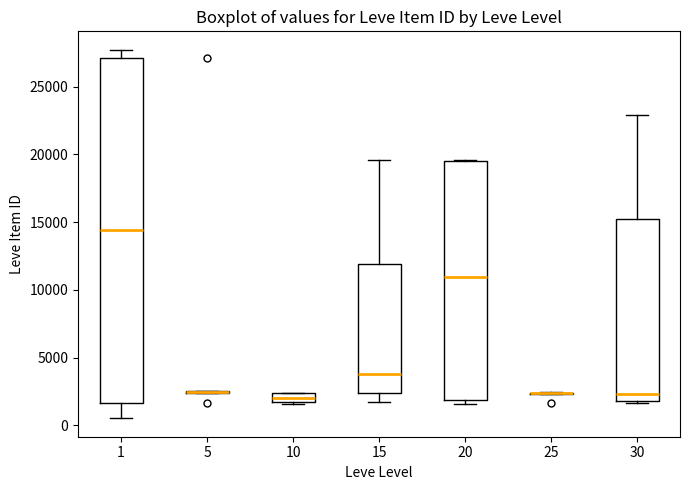

Comparing the boxes themselves (not the whiskers), which one is the tallest?

1